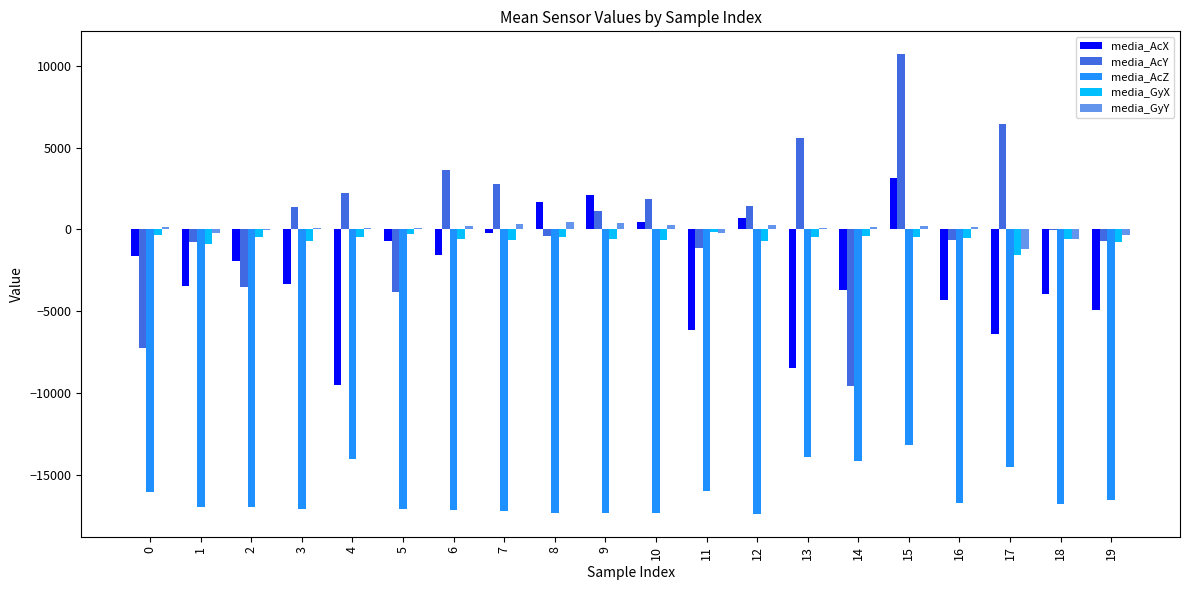

What is the highest value of the media_AcZ series?

-13179.9